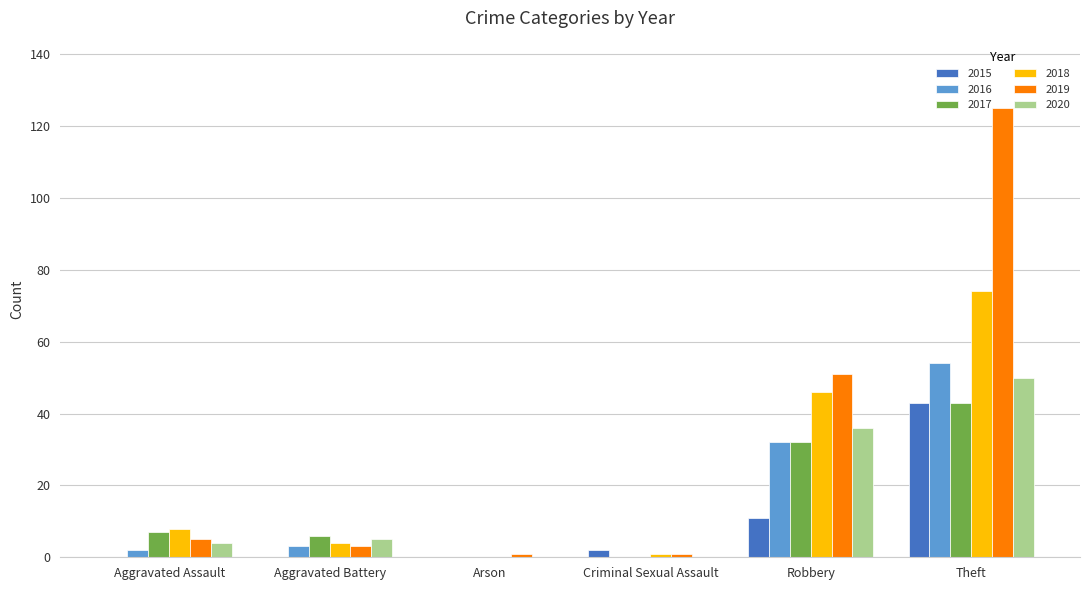

What value does the 2016 series have at Robbery?

32